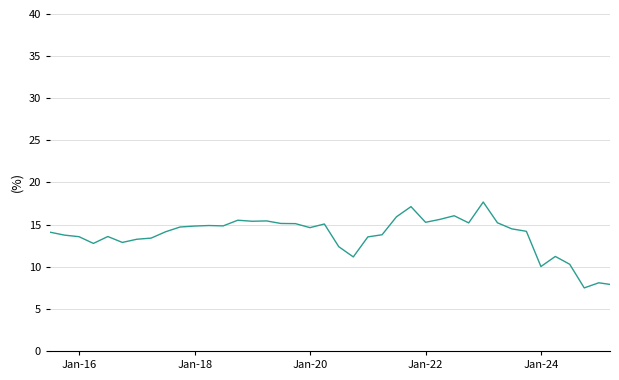

What is the smallest value displayed?

7.5